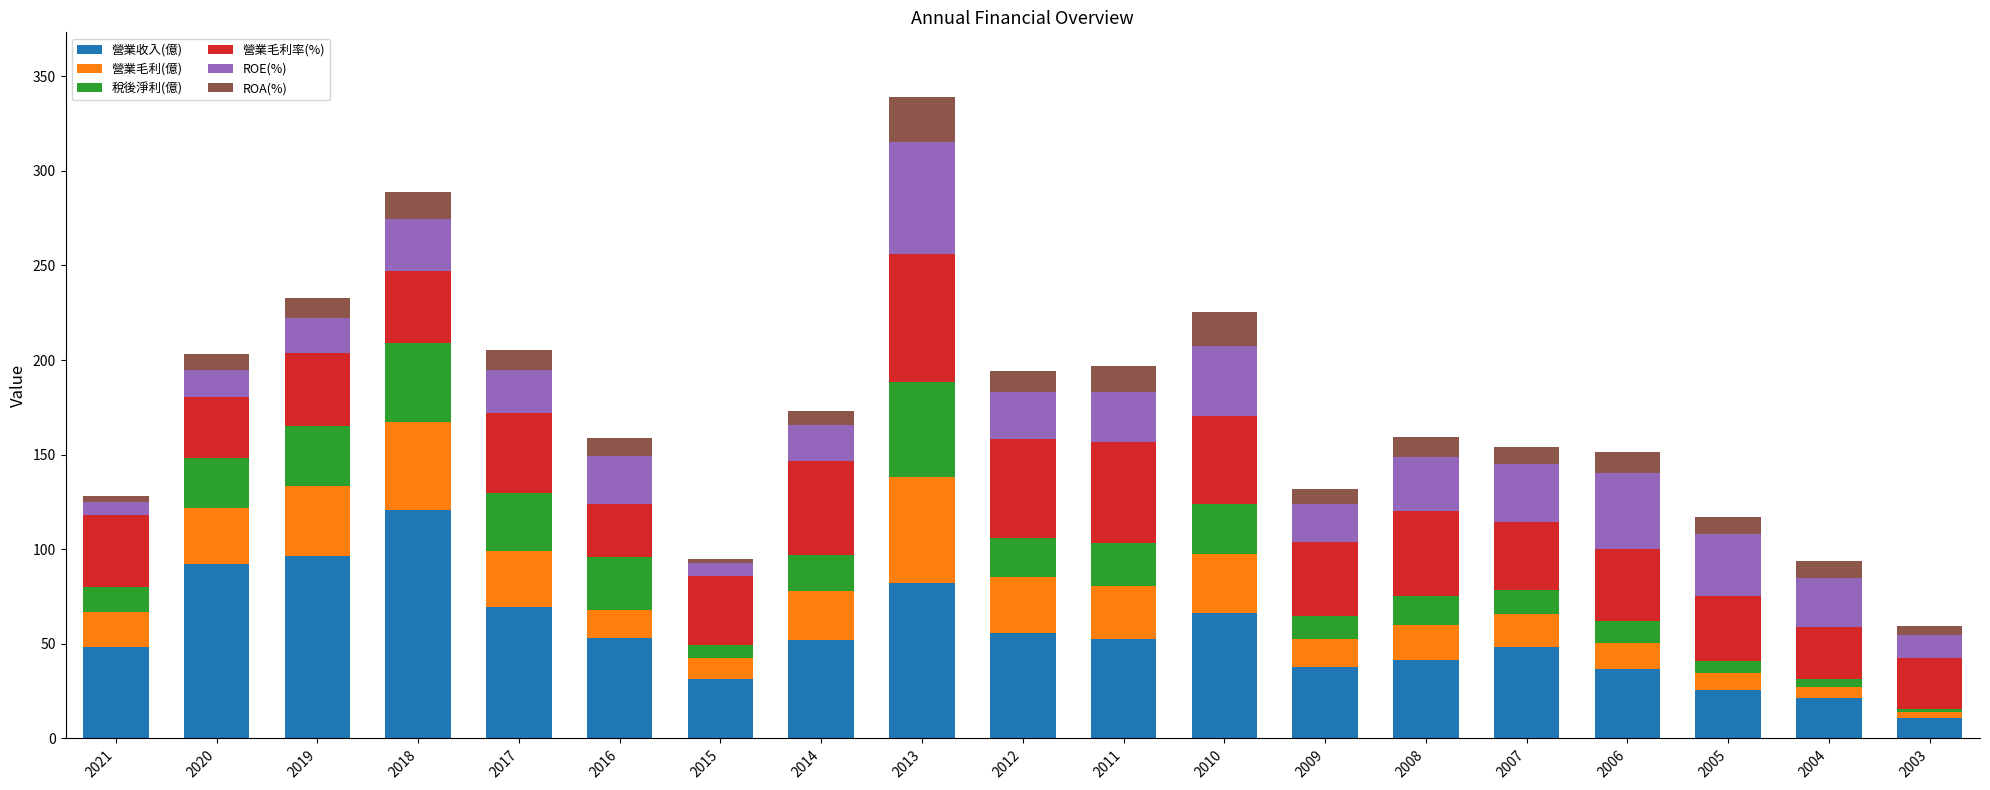

What is the maximum value for 營業收入(億)?

121.0